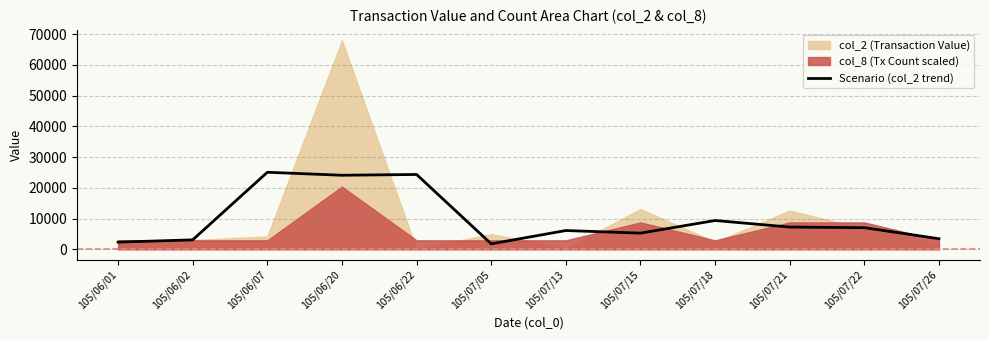

Reading right to left, transcribe all the data shown in this chart.

3433.3	7033.3	7233.3	9366.7	5256.7	6106.7	1770.0	24346.7	24096.7	25066.7	3066.7	2333.3